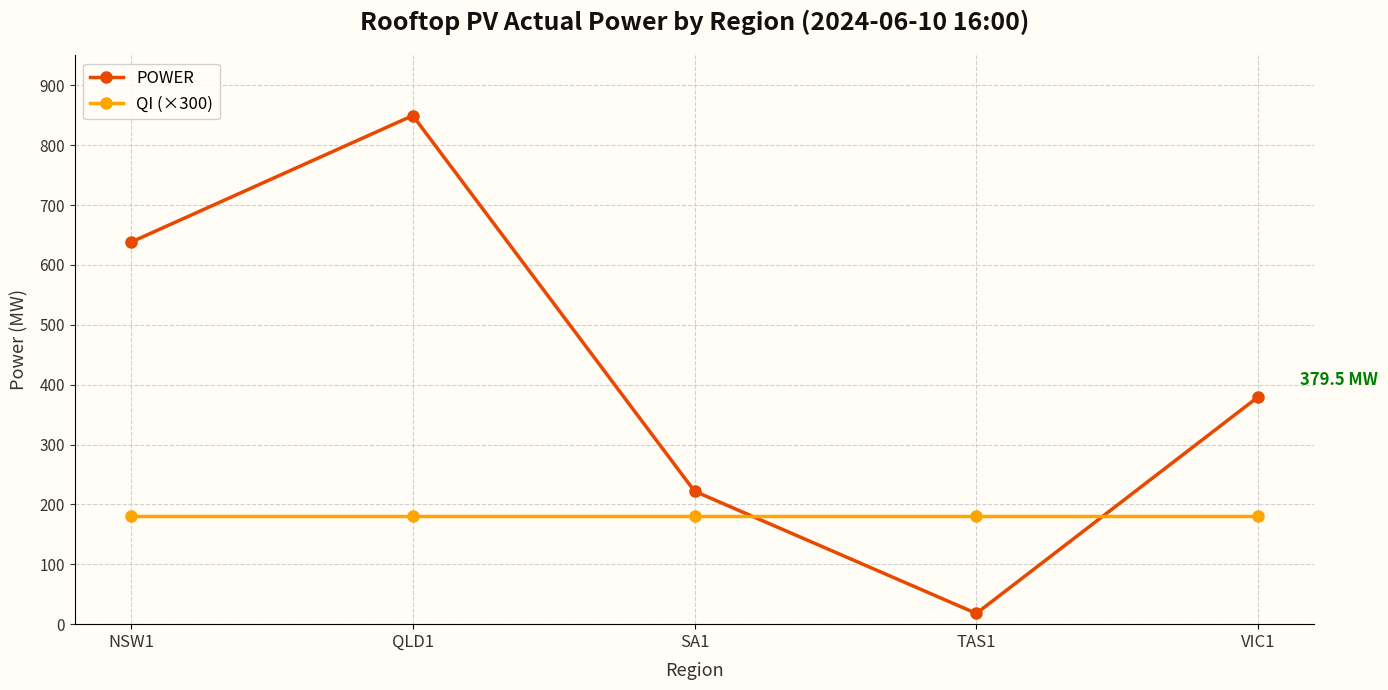

At which category does POWER reach its first local peak?

QLD1